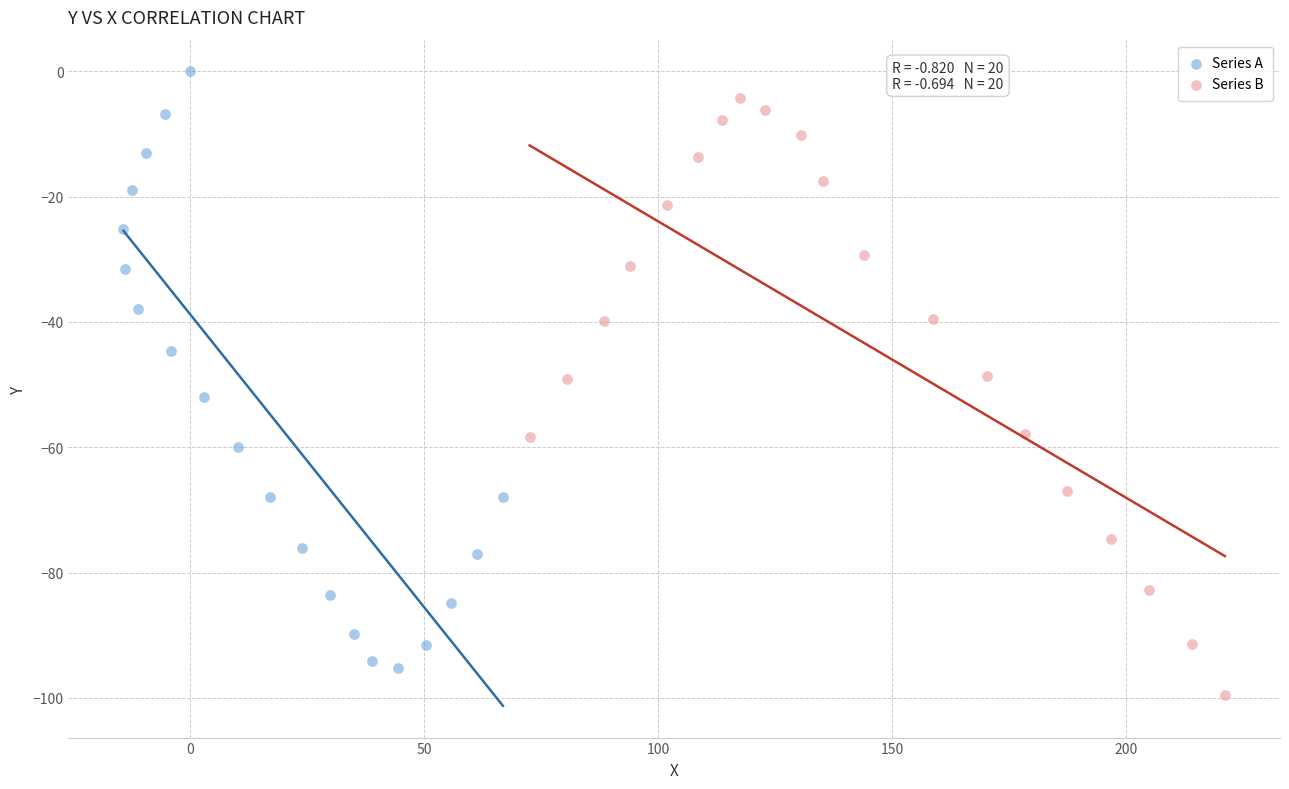

What are all the series names shown in the legend?

Series A, Series B